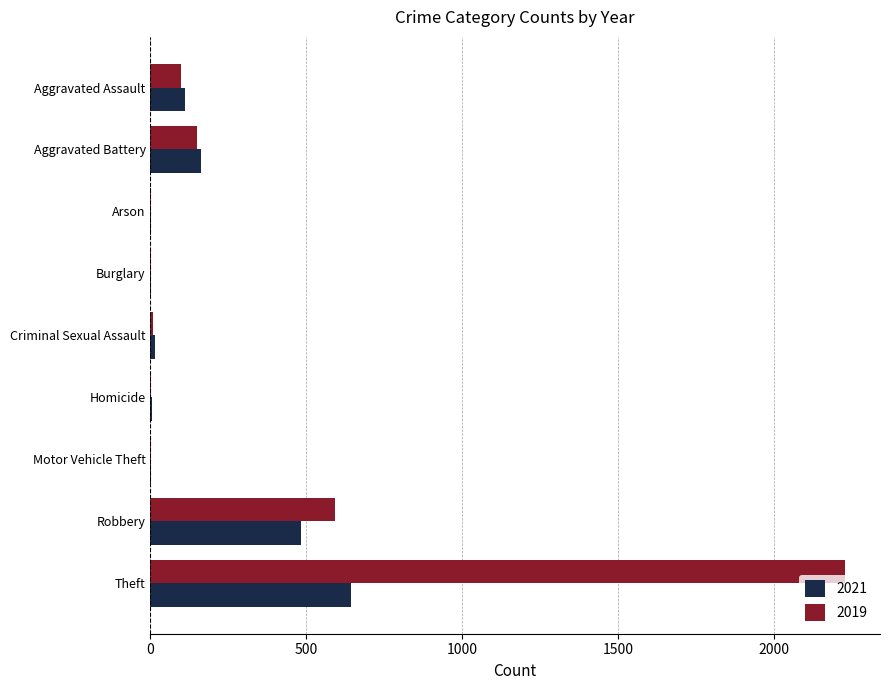

The value of 2021 at Theft is 642. True or false?

True